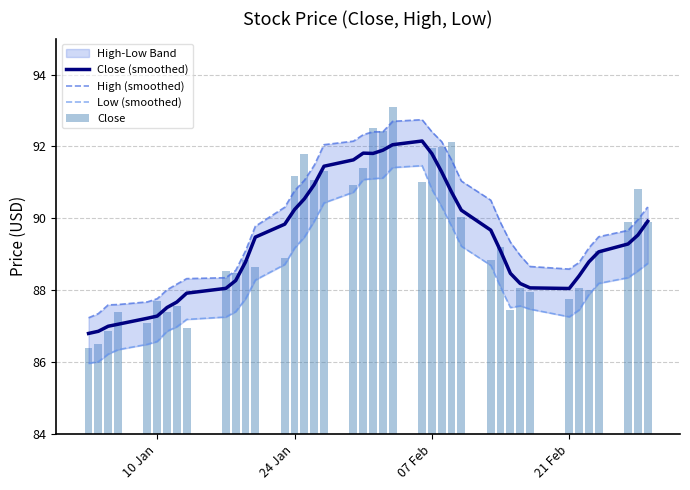

What is the maximum value for Close (smoothed)?

92.2